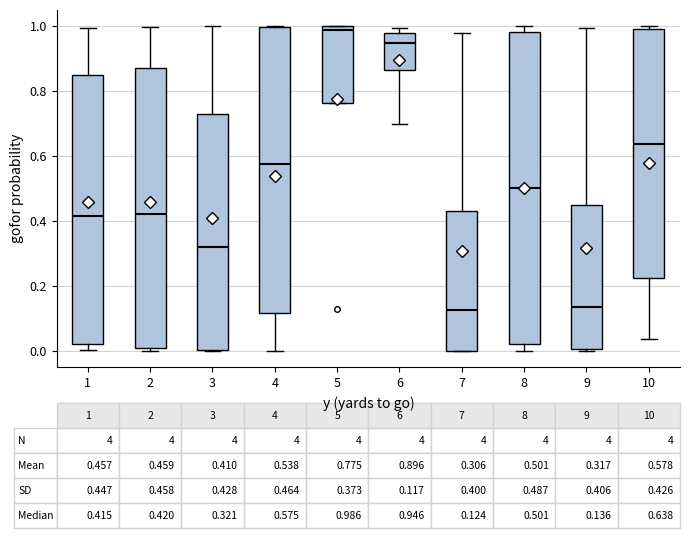

Comparing the boxes themselves (not the whiskers), which one is the tallest?

8